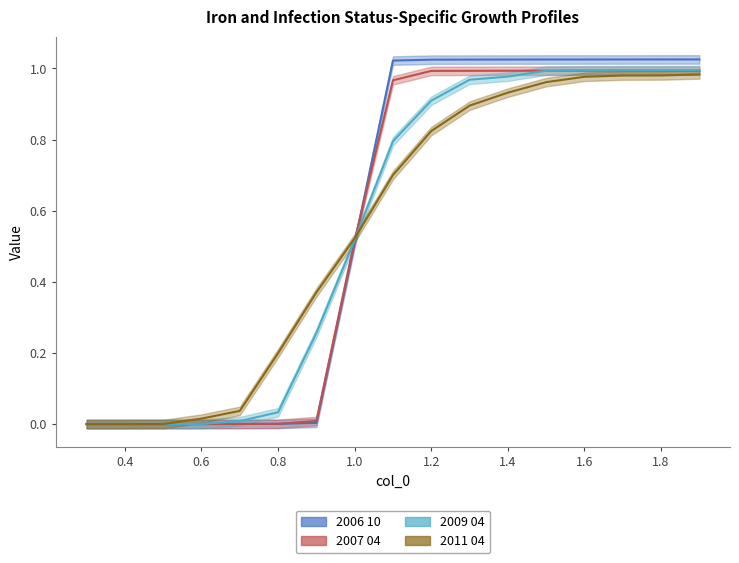

True or false: 2009 04 has a value of 0.0 at 0.6.

False